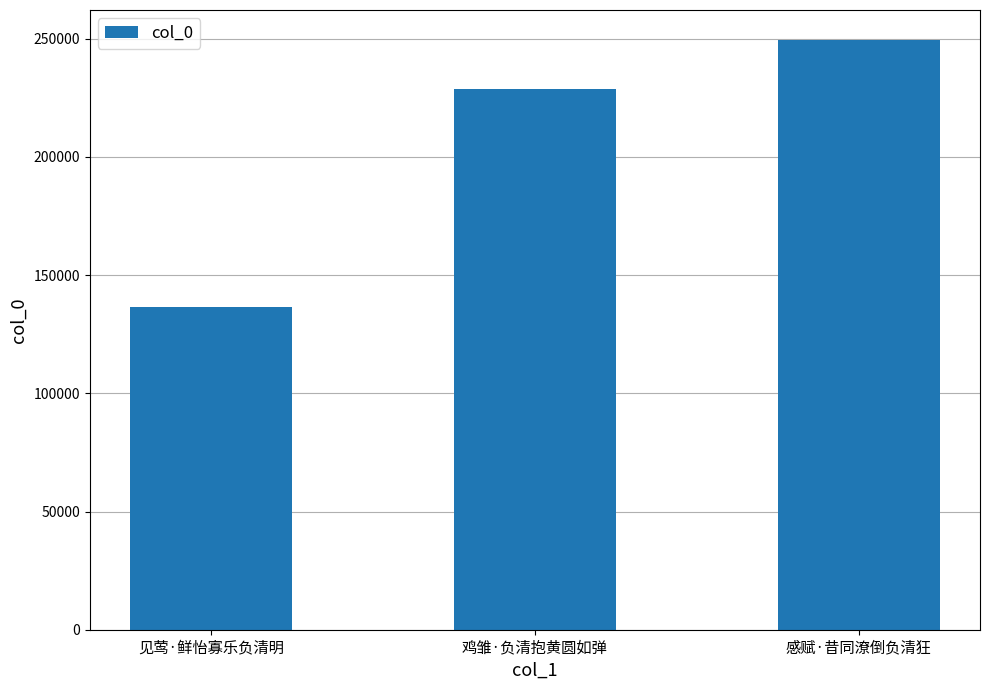

How many bars are there in total?

3